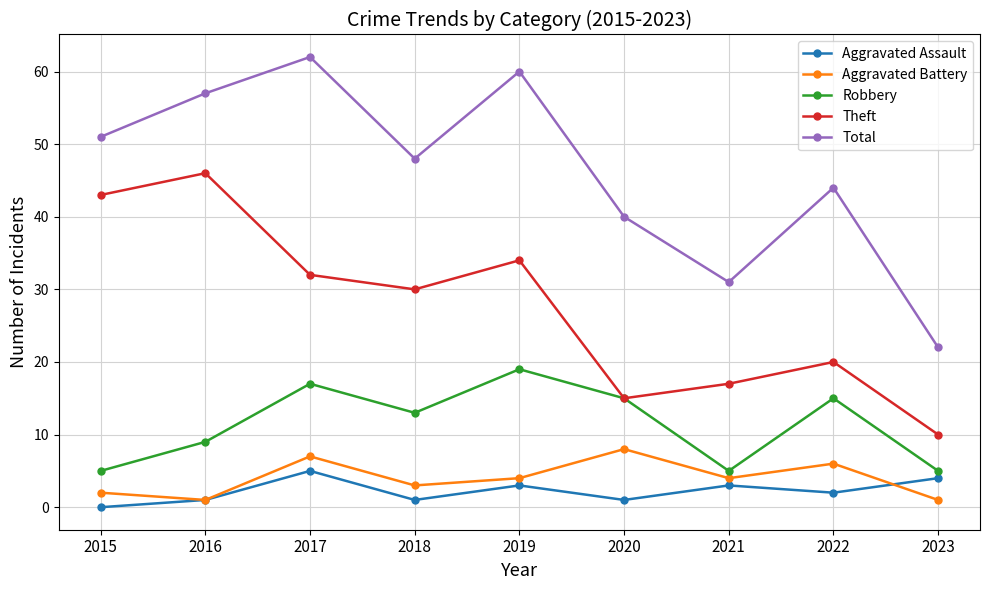

What is the difference between the maximum and minimum values in the Theft series?

36